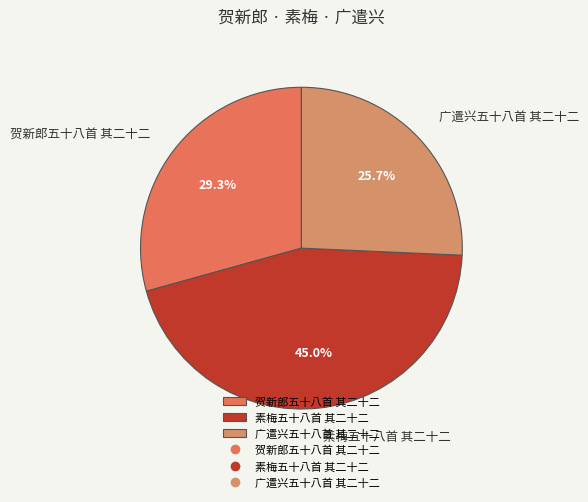

How many slices are in this pie chart?

3